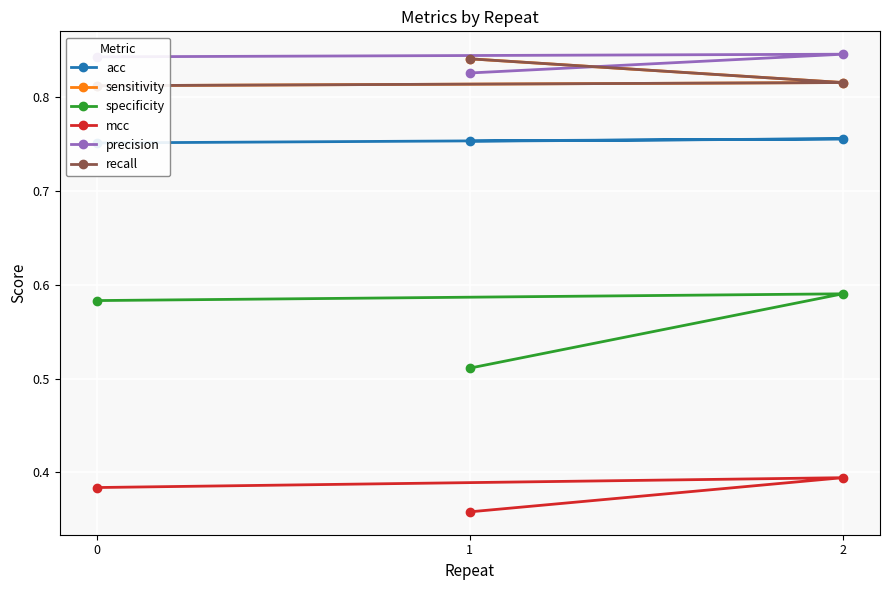

Which series has the largest total across all categories?

precision